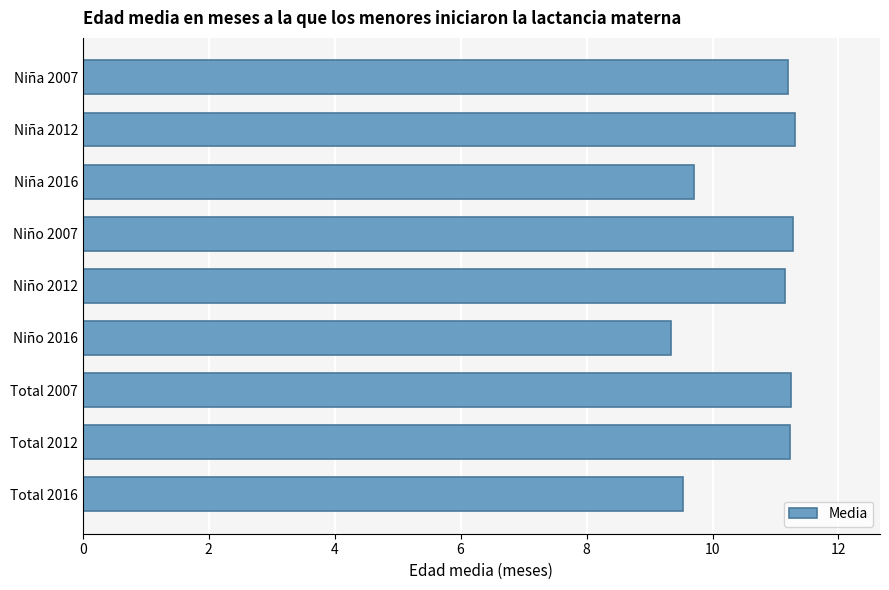

Where is the data nearest to the value 10?

Niña 2016